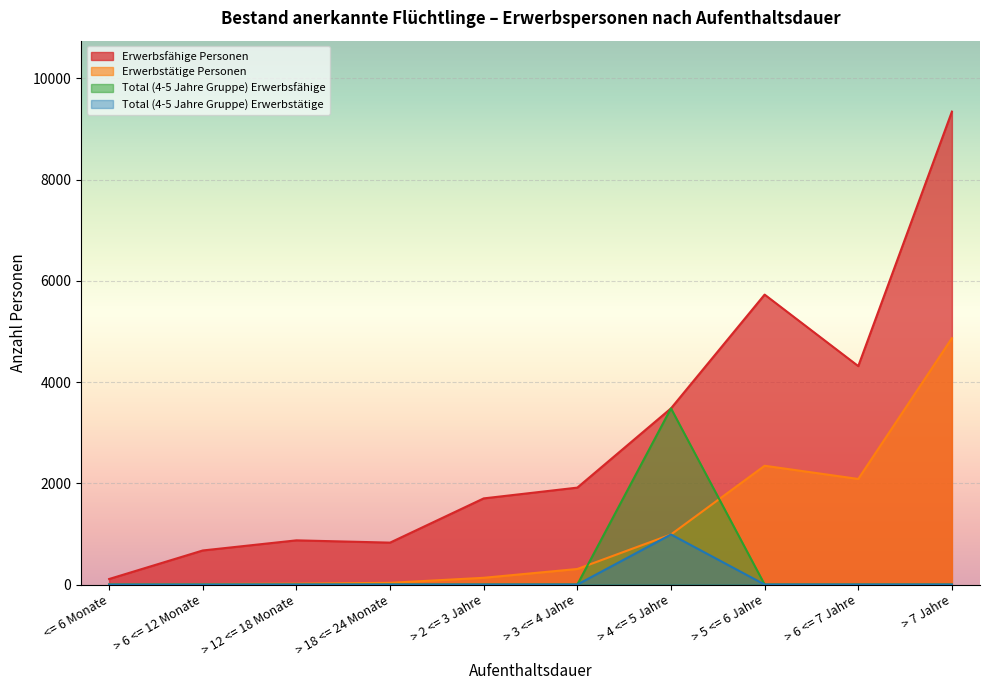

How many lines are shown in the chart?

4